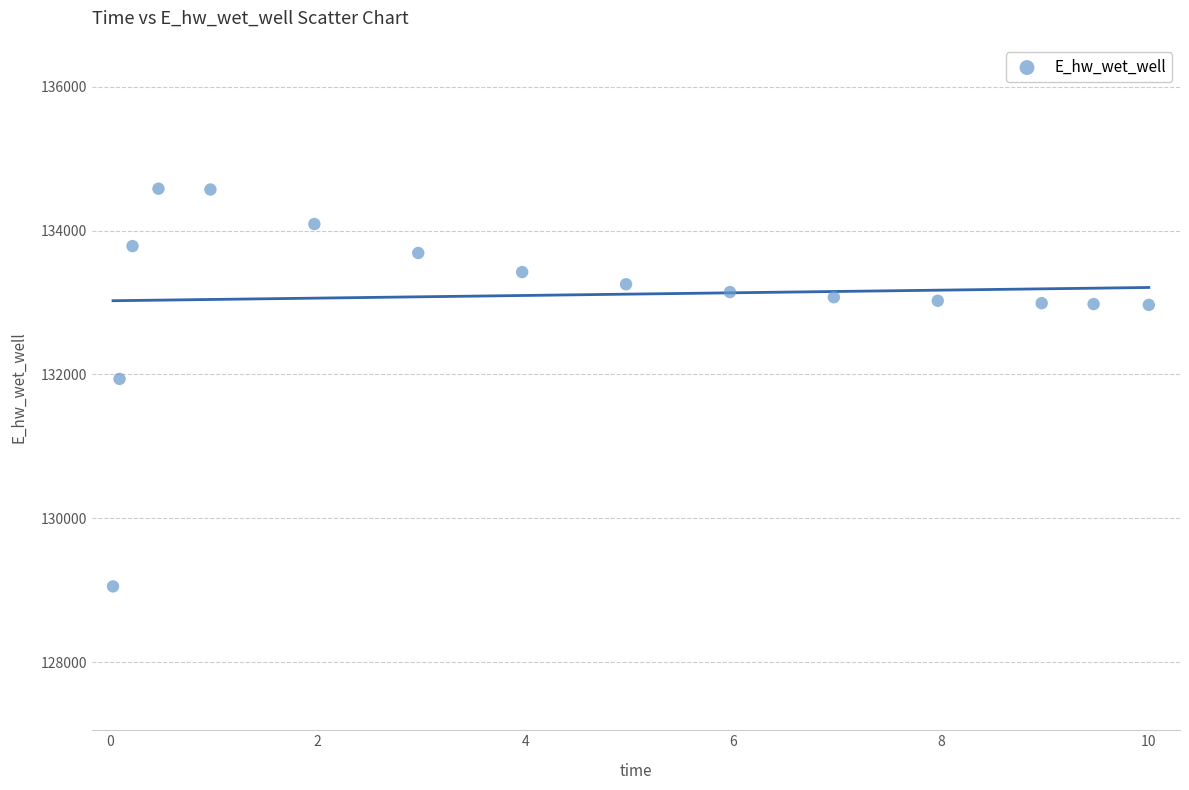

What Y value in the scatter plot is closest to 131817?

131937.4